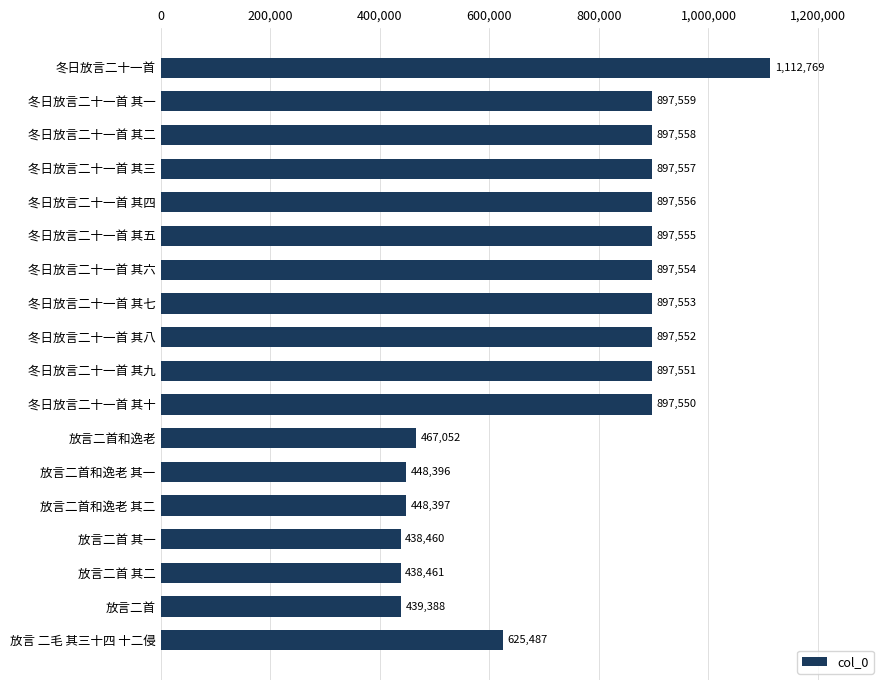

What is the difference between the maximum and minimum values?

674309